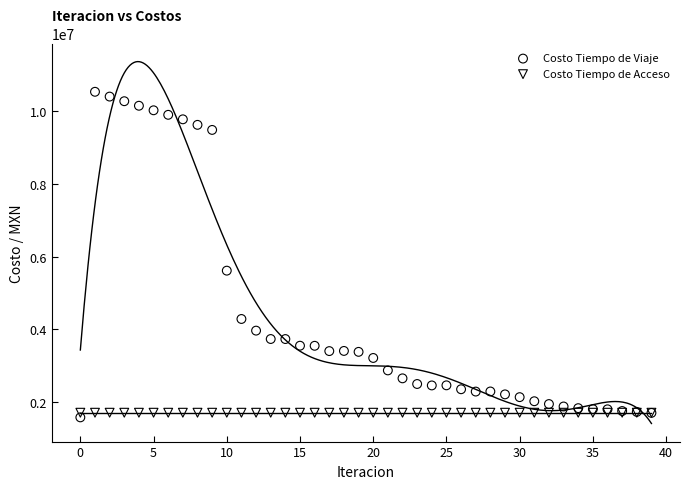

In the Costo Tiempo de Viaje series, what Y value is closest to 6057849?

5615200.4